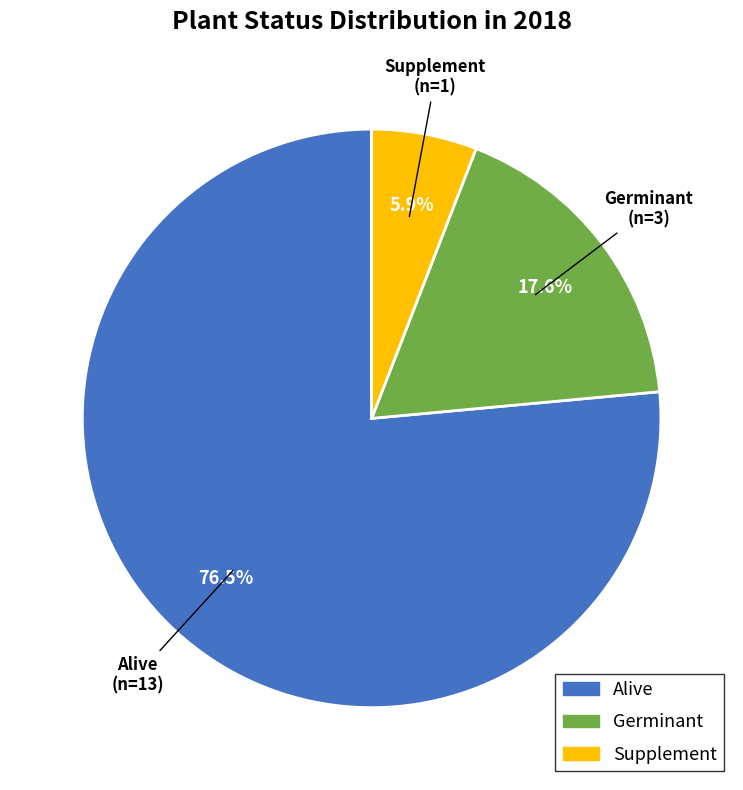

Does any single category account for the majority?

Yes